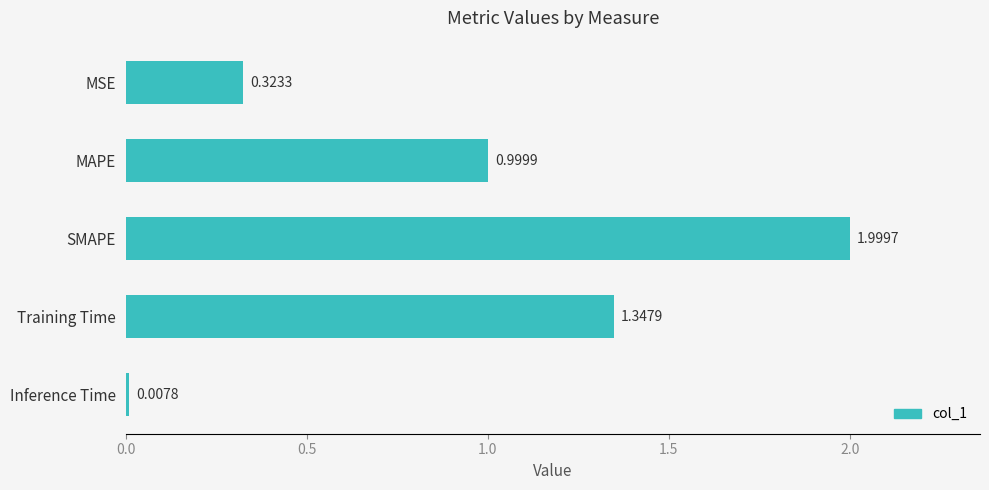

List the labels in order of value, smallest first.

Inference Time, MSE, MAPE, Training Time, SMAPE